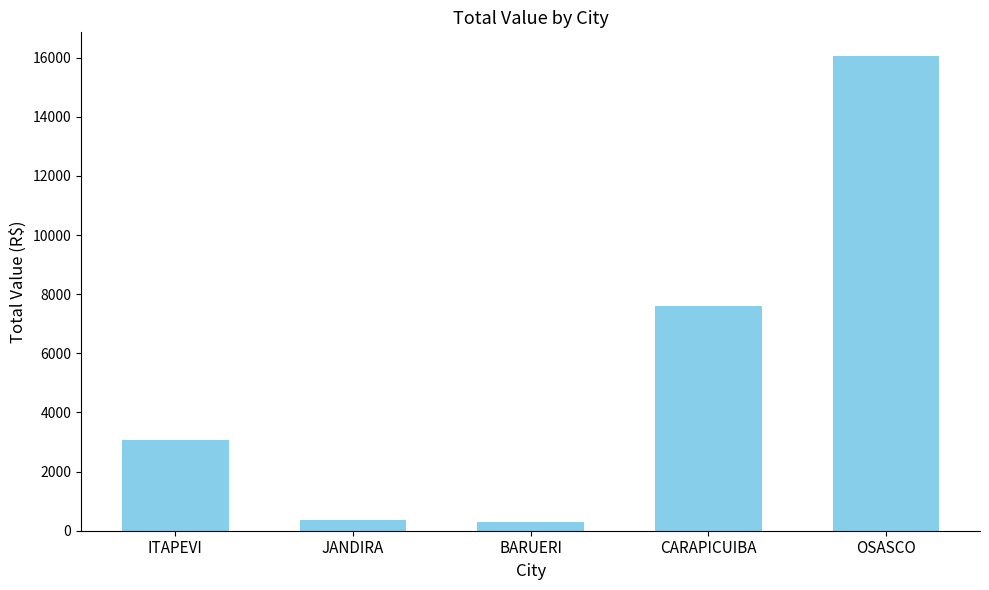

Between ITAPEVI and BARUERI, which is larger?

ITAPEVI